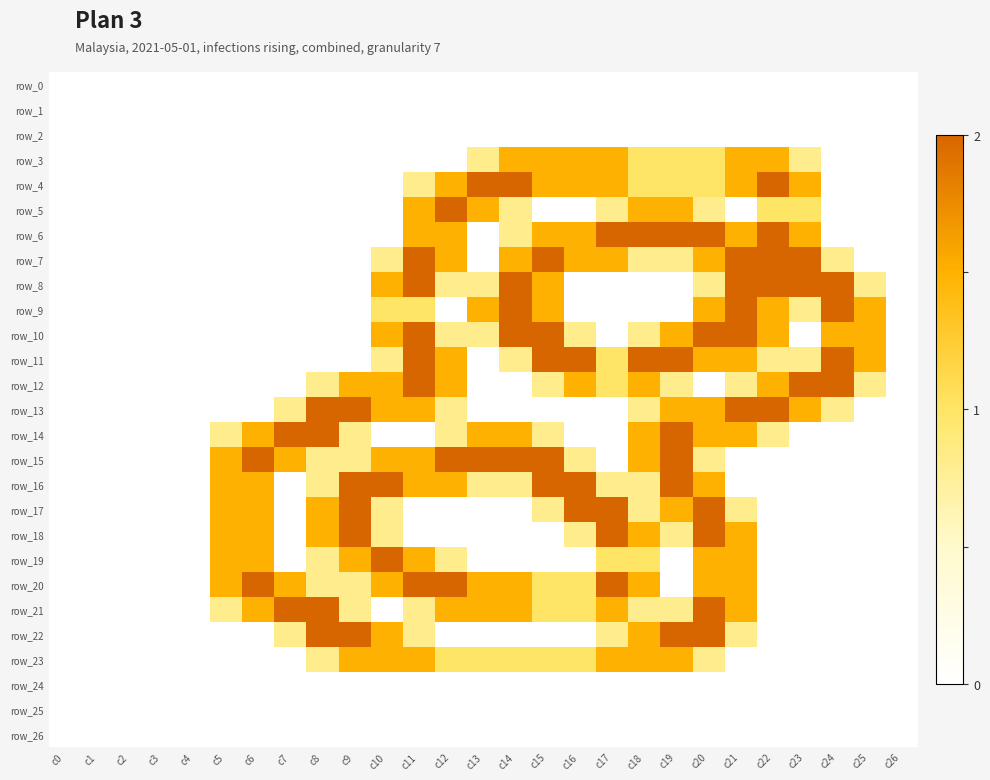

What is the difference between the second highest and minimum values in the row_17 series?

2.0